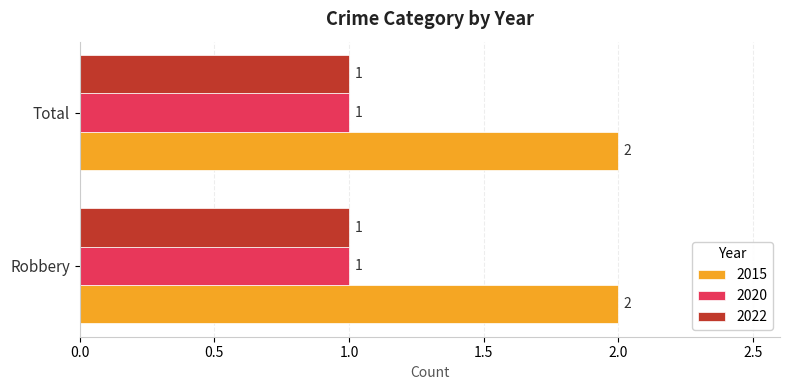

Which series has the largest total across all categories?

2015